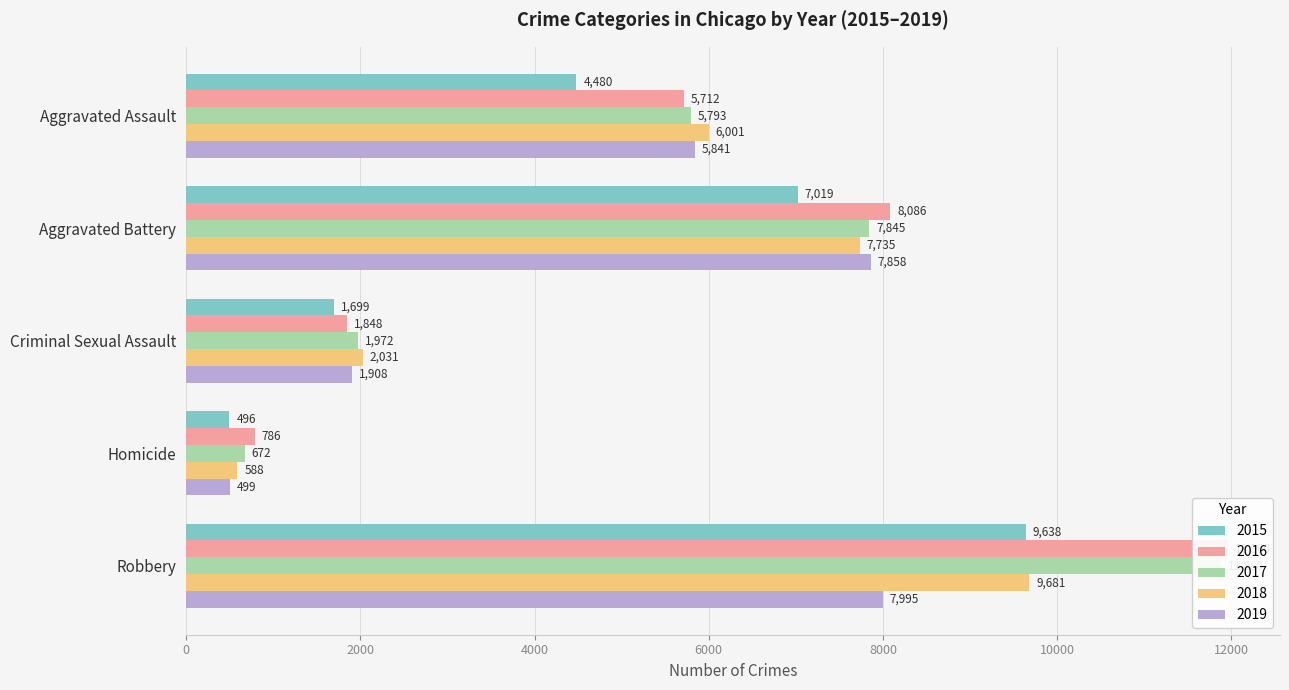

The value of 2016 at Criminal Sexual Assault is 1848. True or false?

True